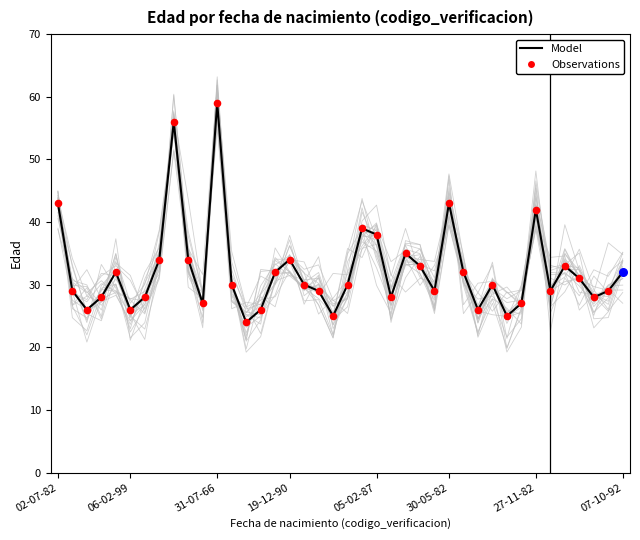

What is the ratio of the value at 30-05-82 to the value at 18-01-98?

1.6